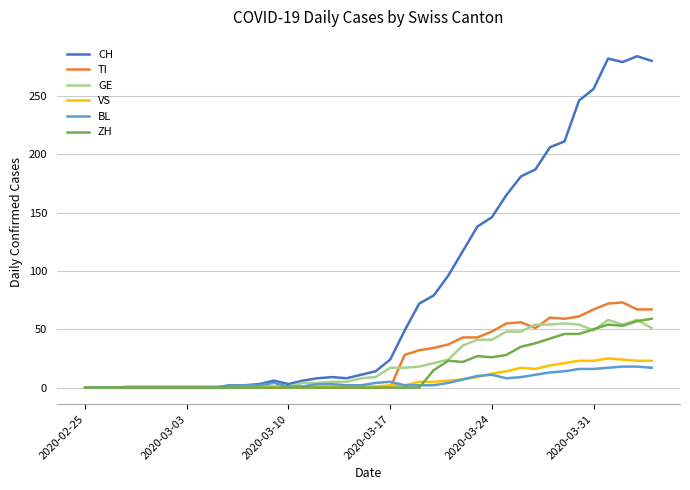

Which series has the largest total across all categories?

CH